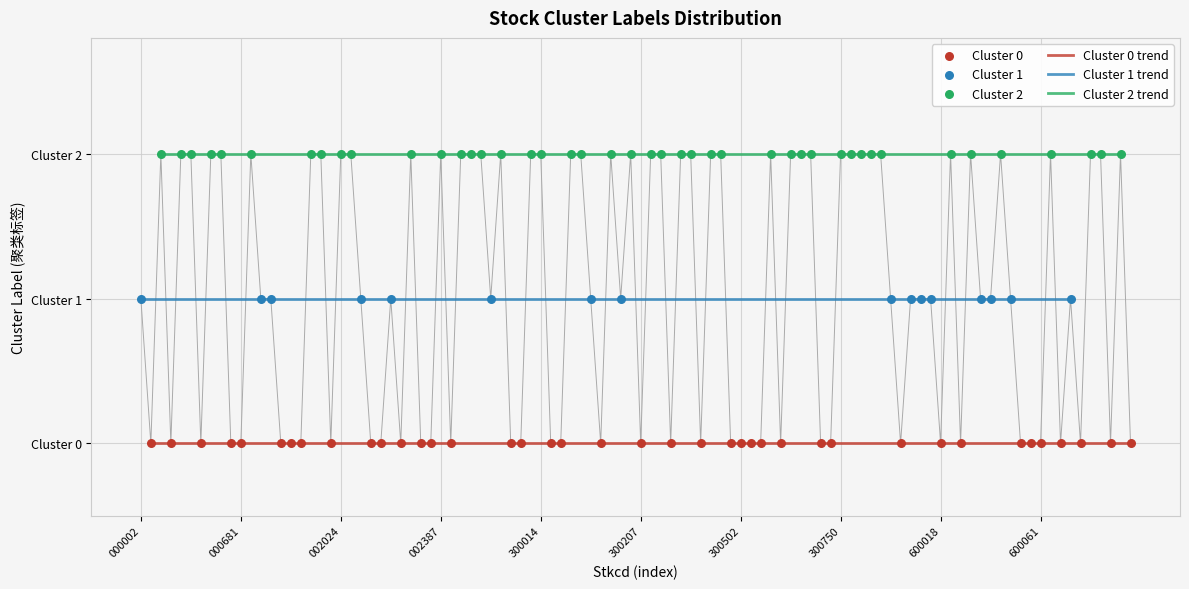

Which series has the largest Y range (max minus min)?

Cluster 0